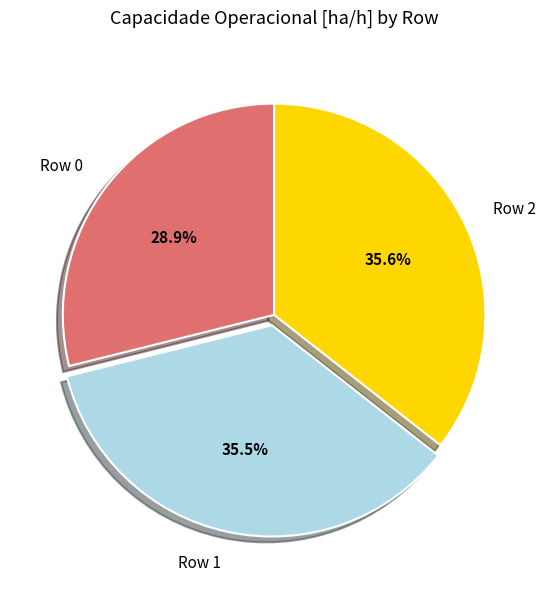

What percentage is the Row 0 slice, to the nearest percent?

29%